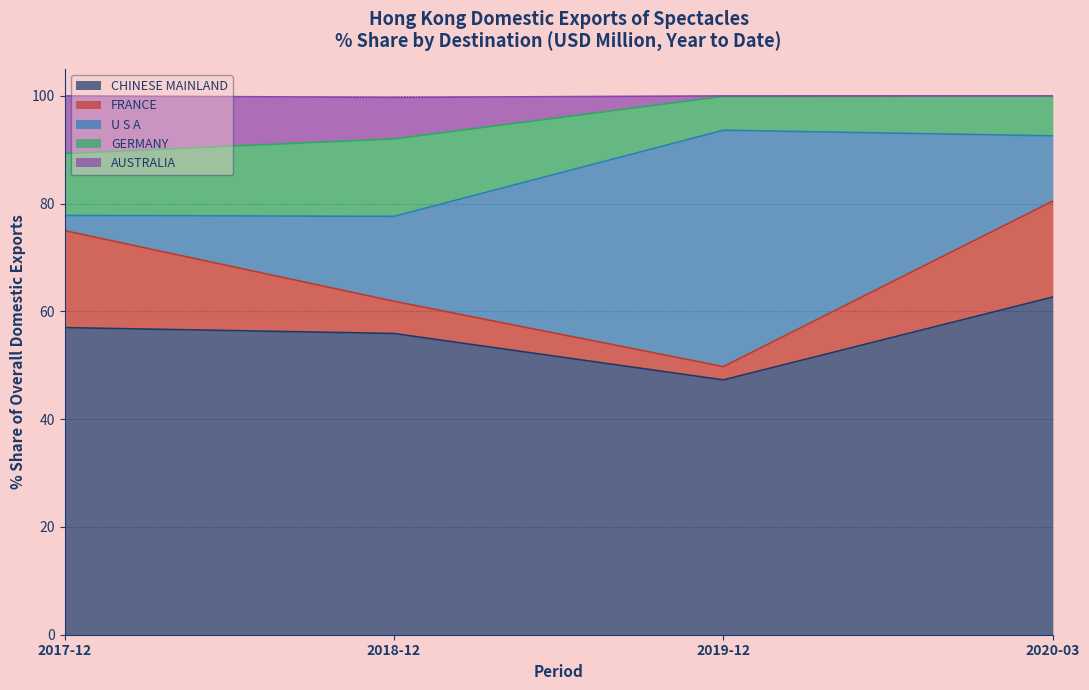

Which has a higher value, CHINESE MAINLAND or FRANCE?

CHINESE MAINLAND